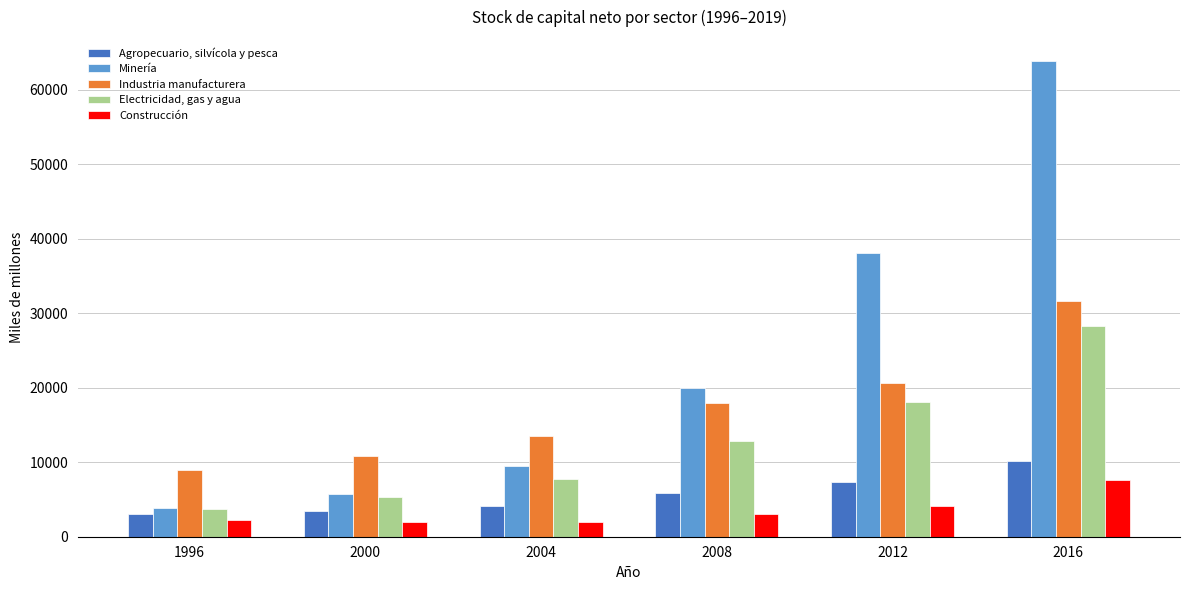

List the labels in order of Electricidad, gas y agua value, largest first.

2016, 2012, 2008, 2004, 2000, 1996